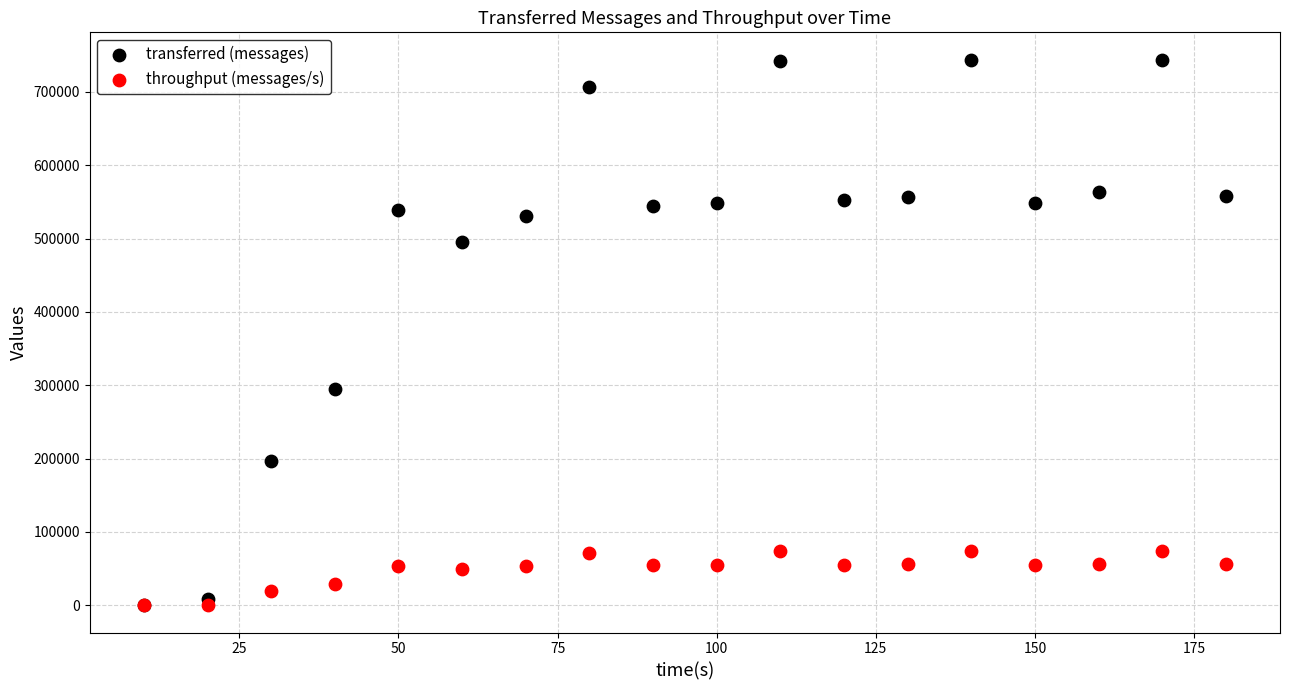

Across all series, what Y value is closest to 371950?

295020